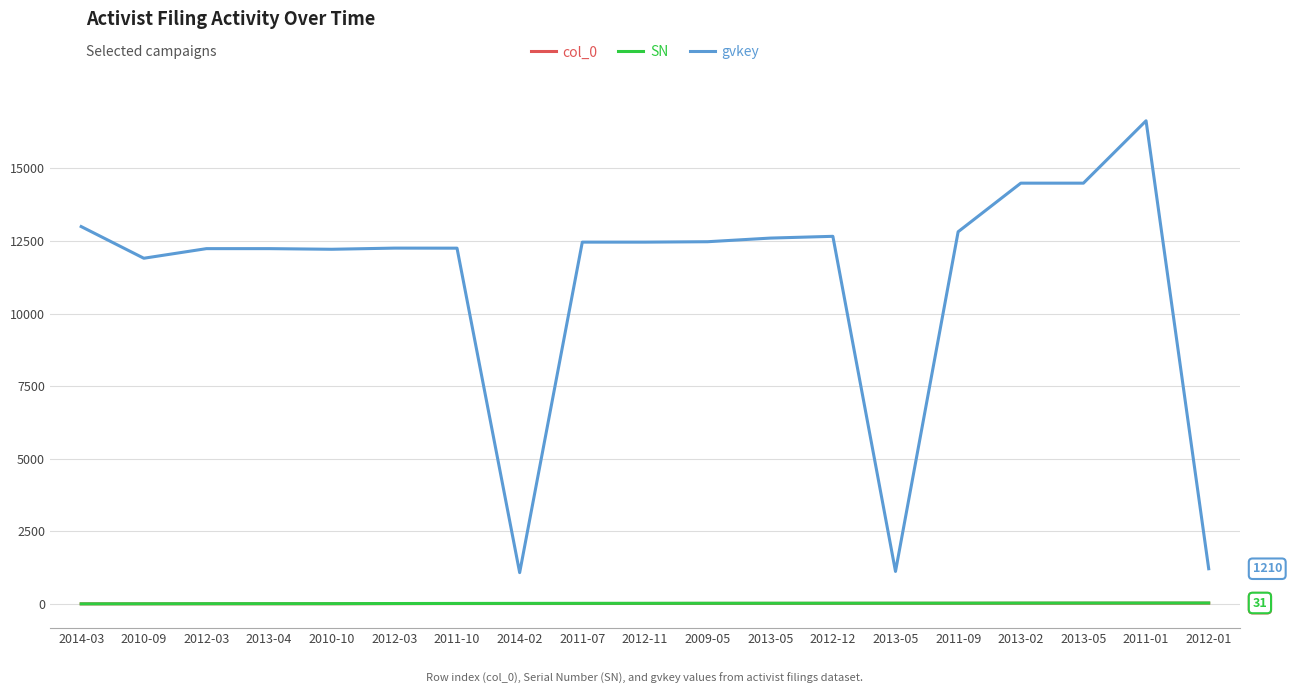

What is the difference between the maximum and second lowest values in the SN series?

28